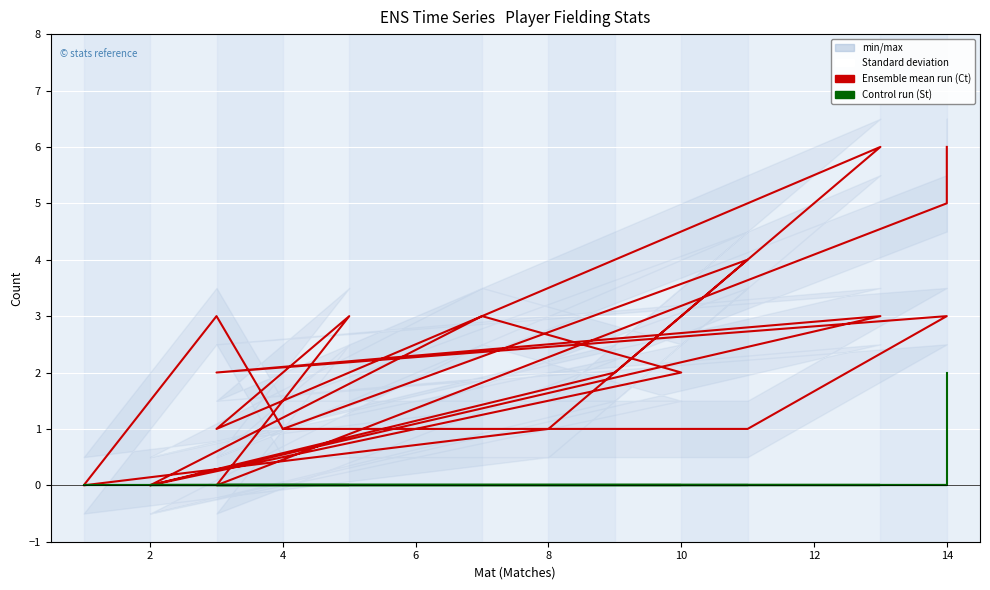

What is the maximum value shown in the chart?

6